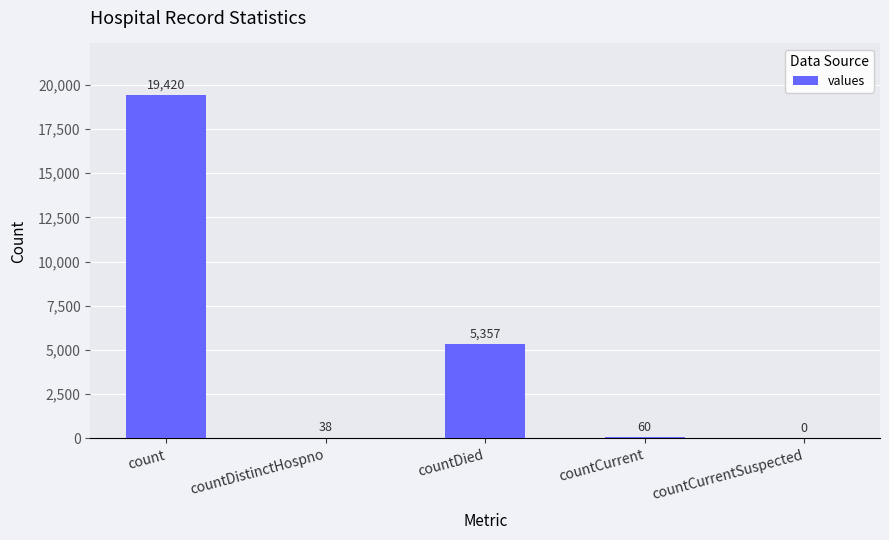

Count the number of data series in this chart.

1